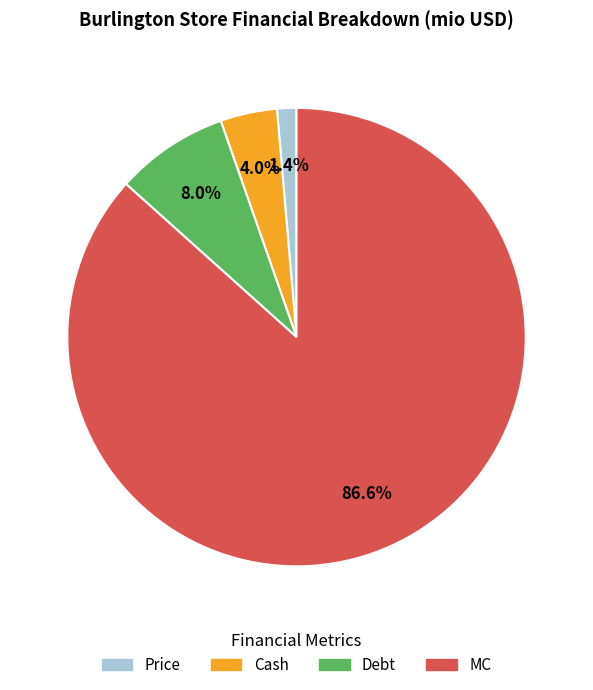

How many segments does this pie chart have?

4